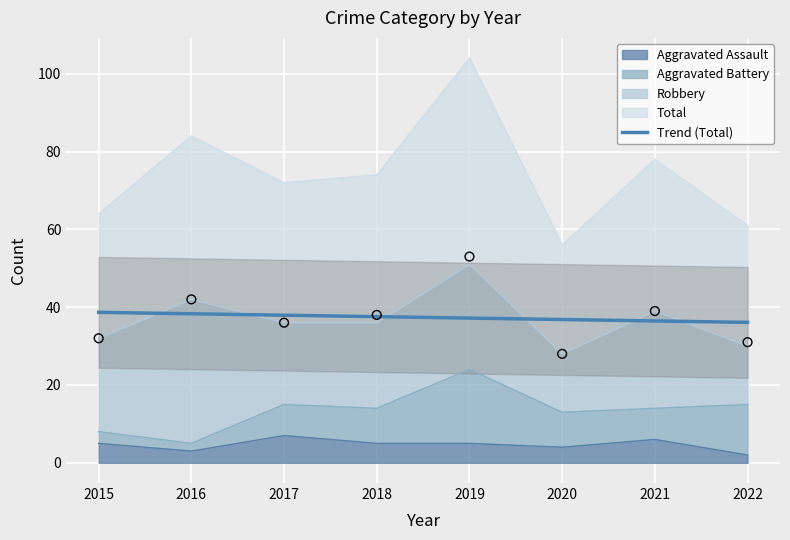

Which series has the largest total across all categories?

Total